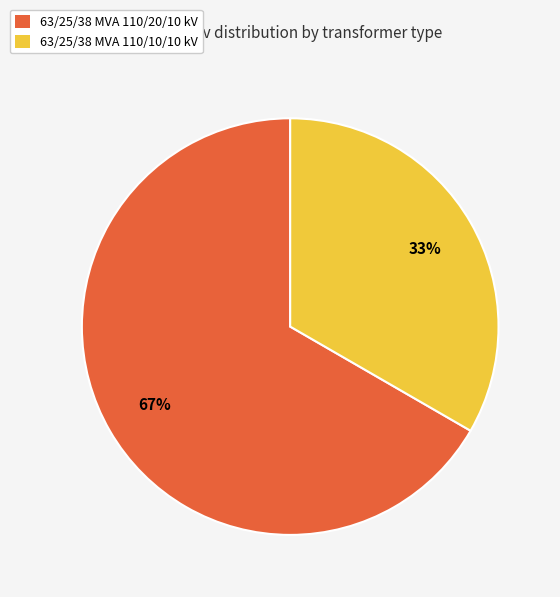

To the nearest percent, what percentage of the pie is 63/25/38 MVA 110/20/10 kV?

67%